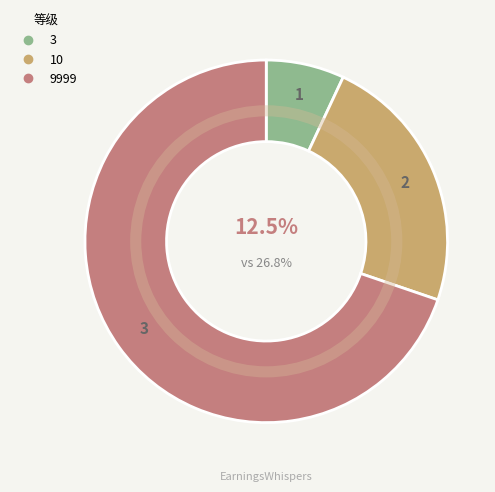

How much of the chart is everything except 3?

93.0%